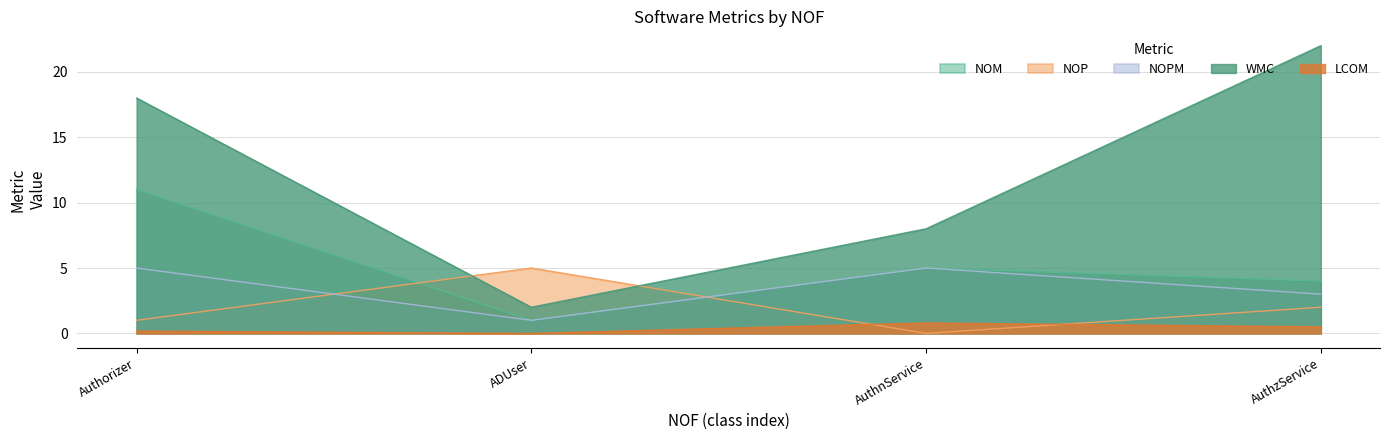

True or false: NOM and LCOM cross at least once.

False